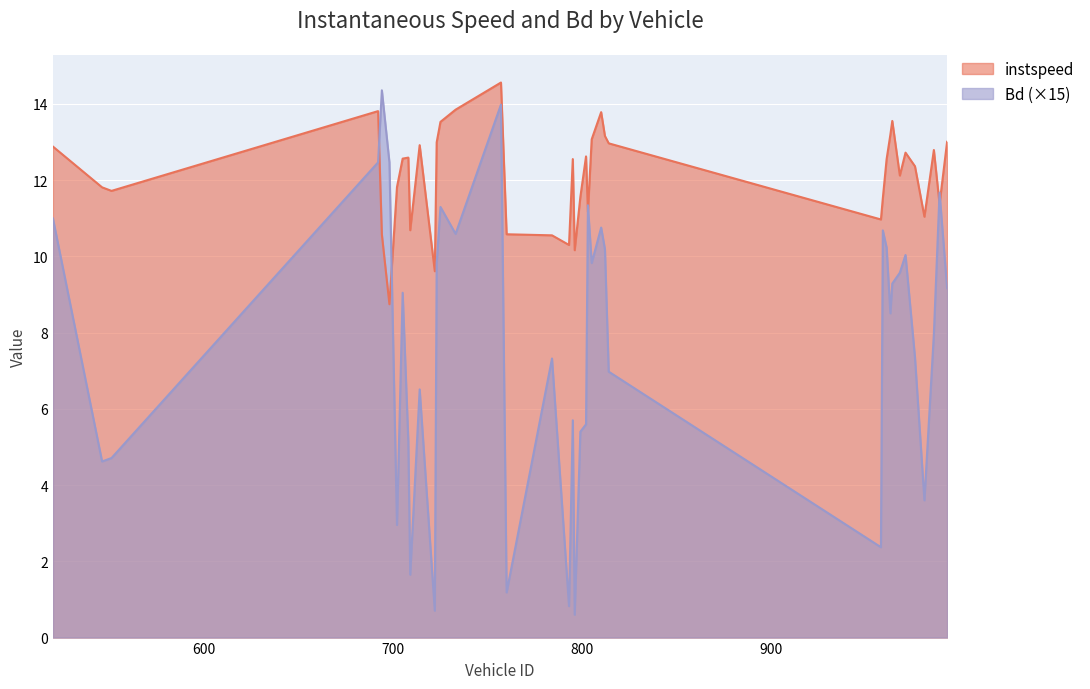

How many values in the Bd series exceed 9?

20